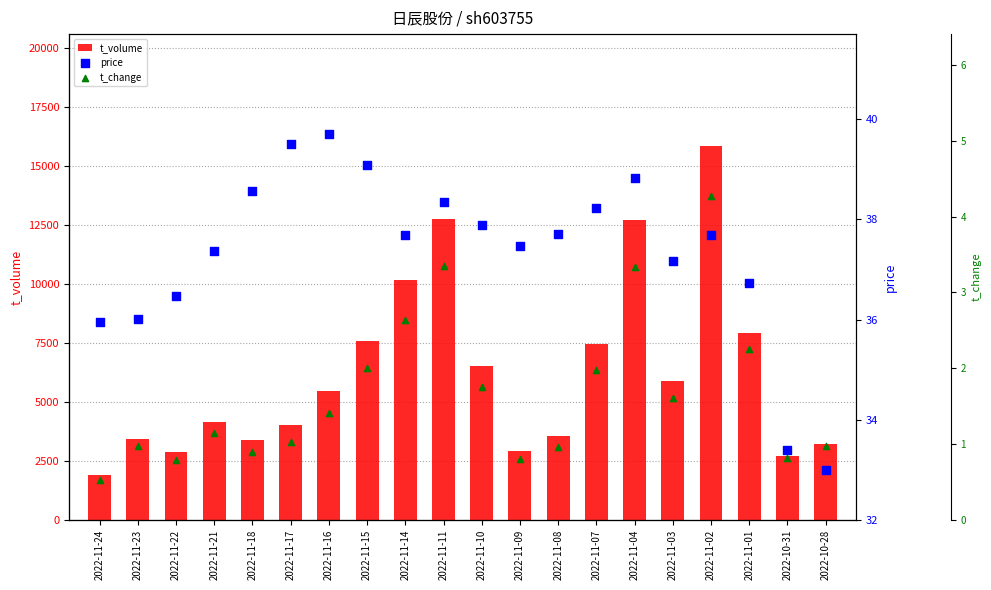

Is the value of price at 2022-11-07 greater than the value of t_change at 2022-11-22?

Yes